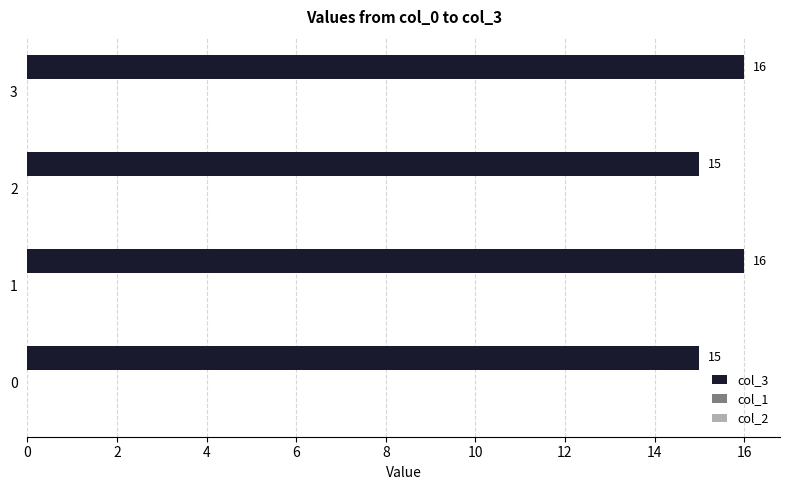

How many categories are shown in the chart?

4